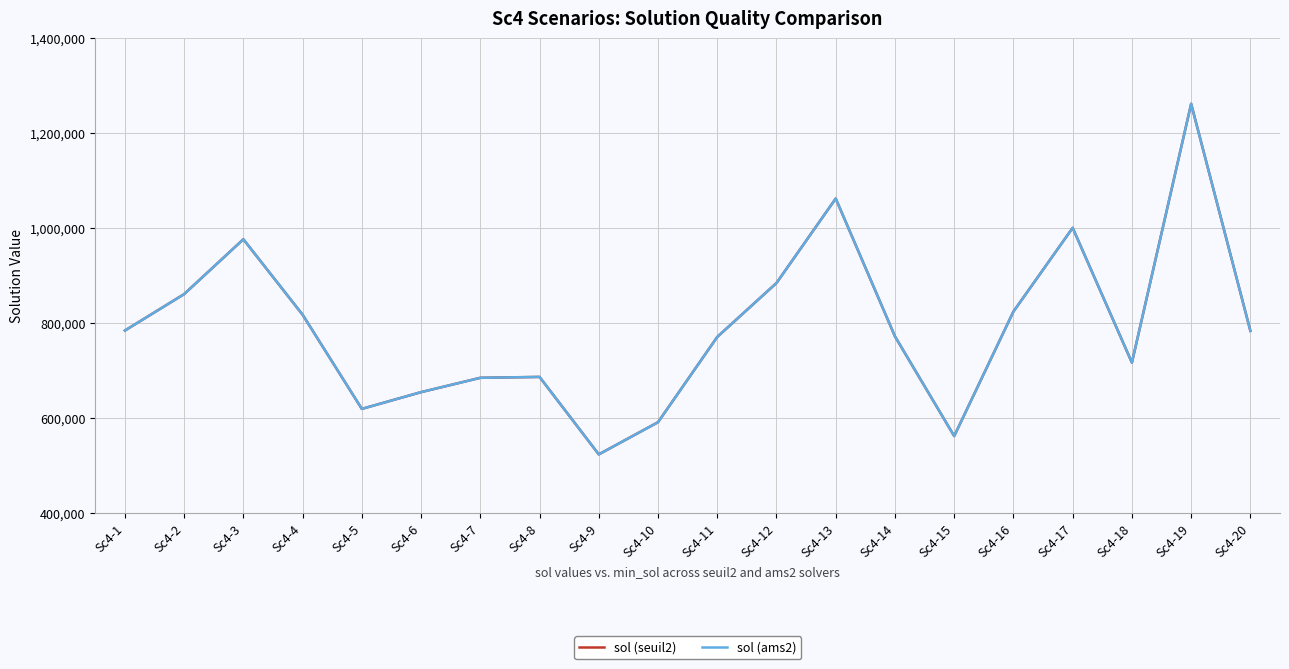

What value does the sol (ams2) series have at Sc4-11?

771357